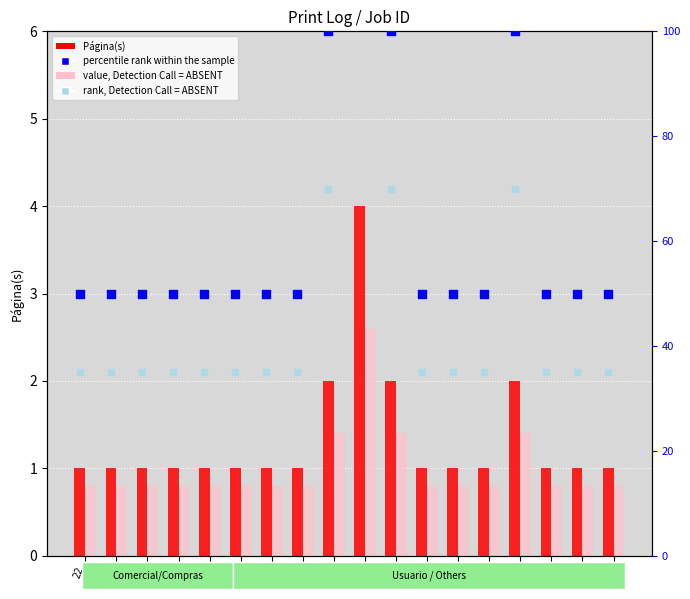

What is the total value across all series at 24?

86.8